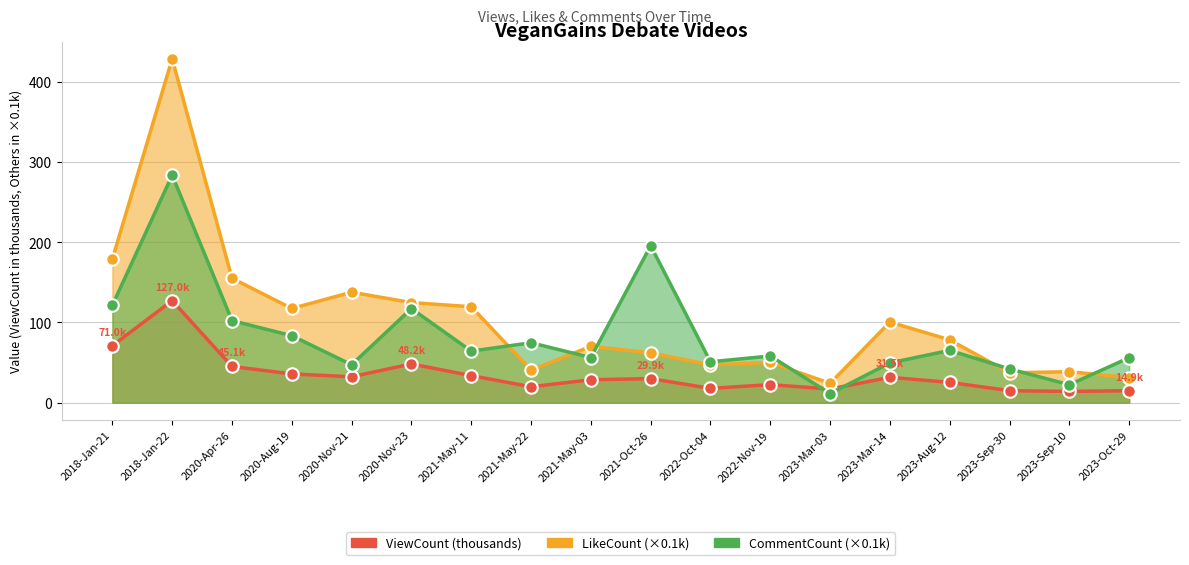

How many data points does each series have?

18